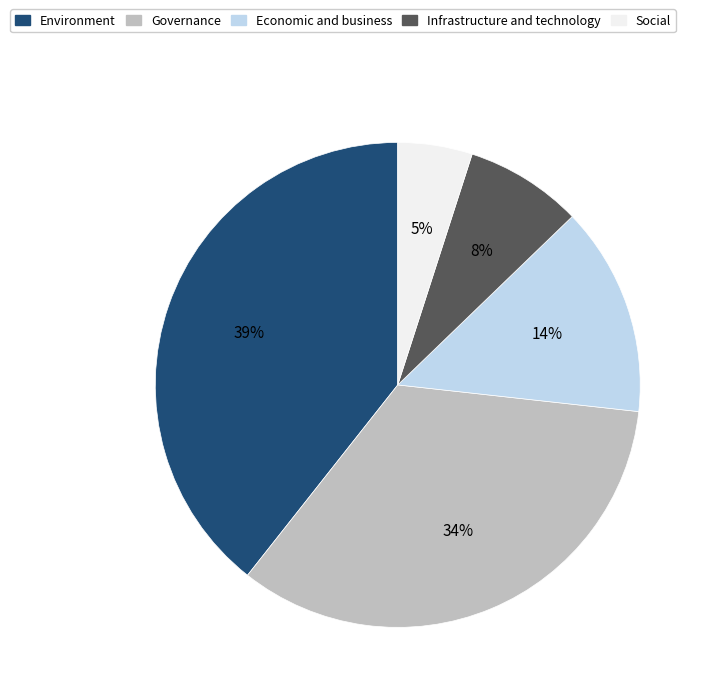

Is there a majority slice in this chart?

No